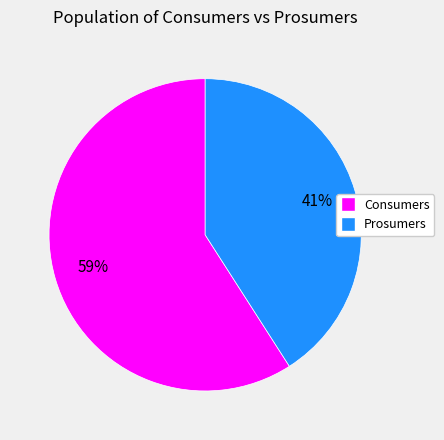

To the nearest percent, what portion does Prosumers represent?

41%